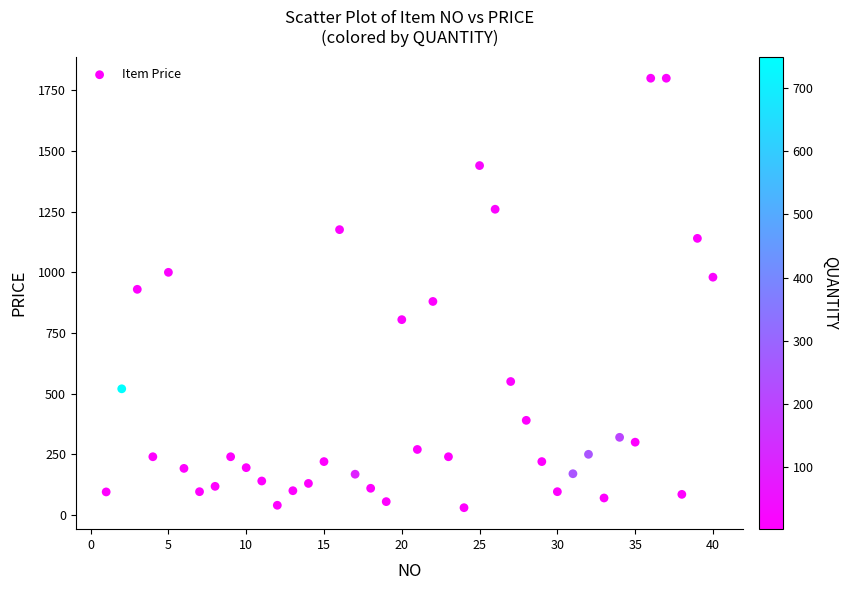

What is the range of X values (max minus min)?

39